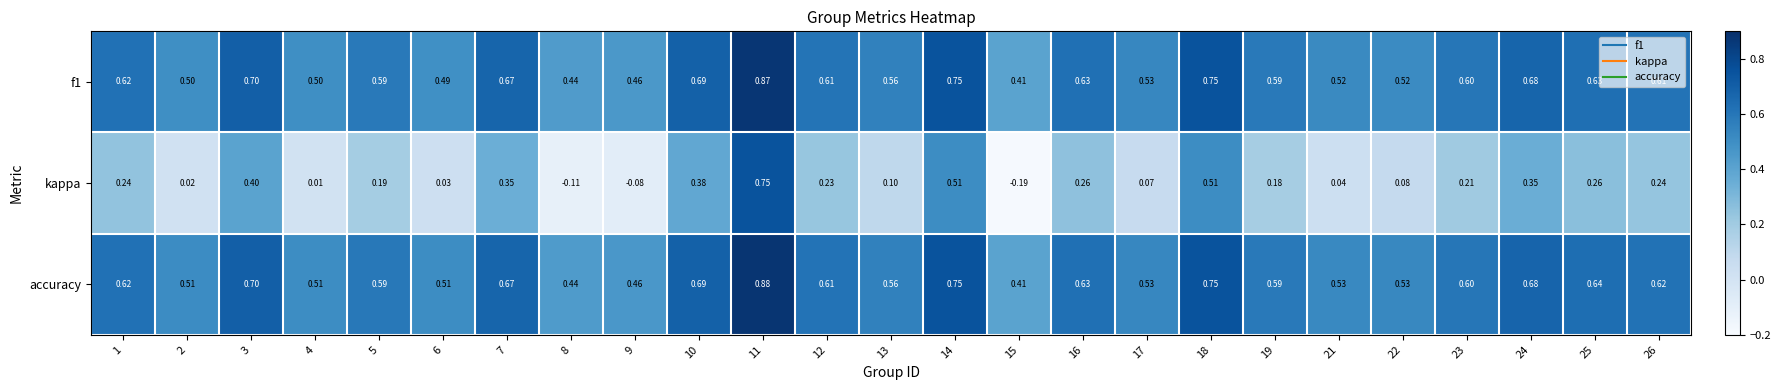

Is the value of f1 at 10 greater than the value of kappa at 14?

Yes